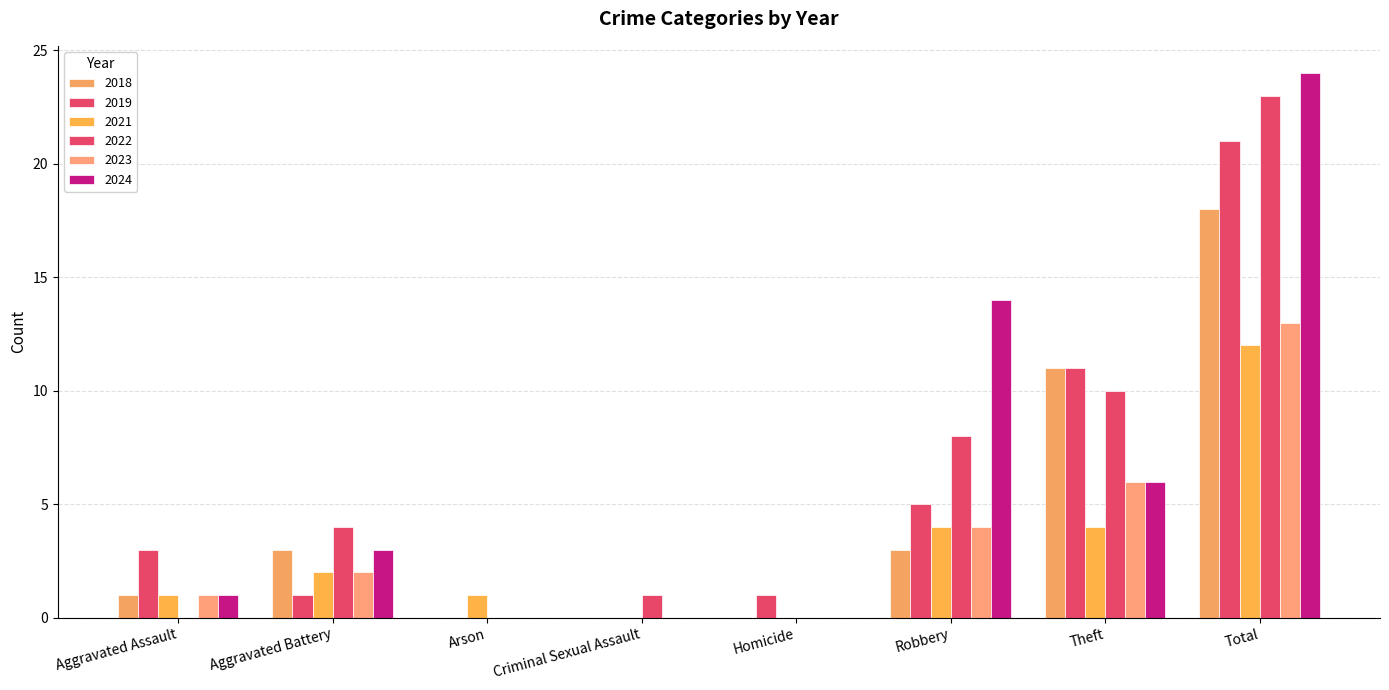

Does the chart contain stacked bars?

No